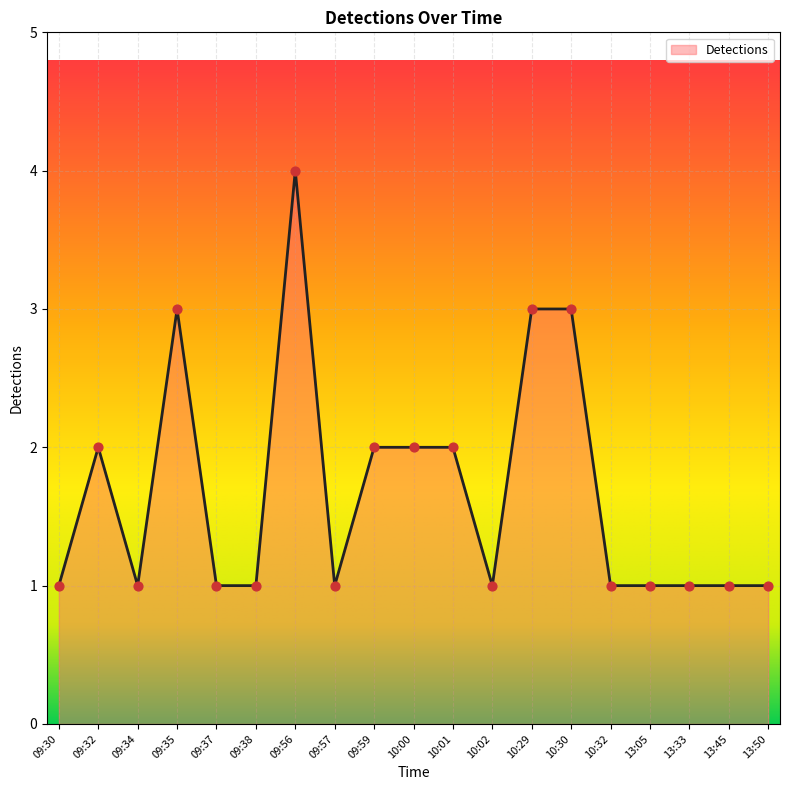

Which has a higher value, 10:30 or 10:01?

10:30